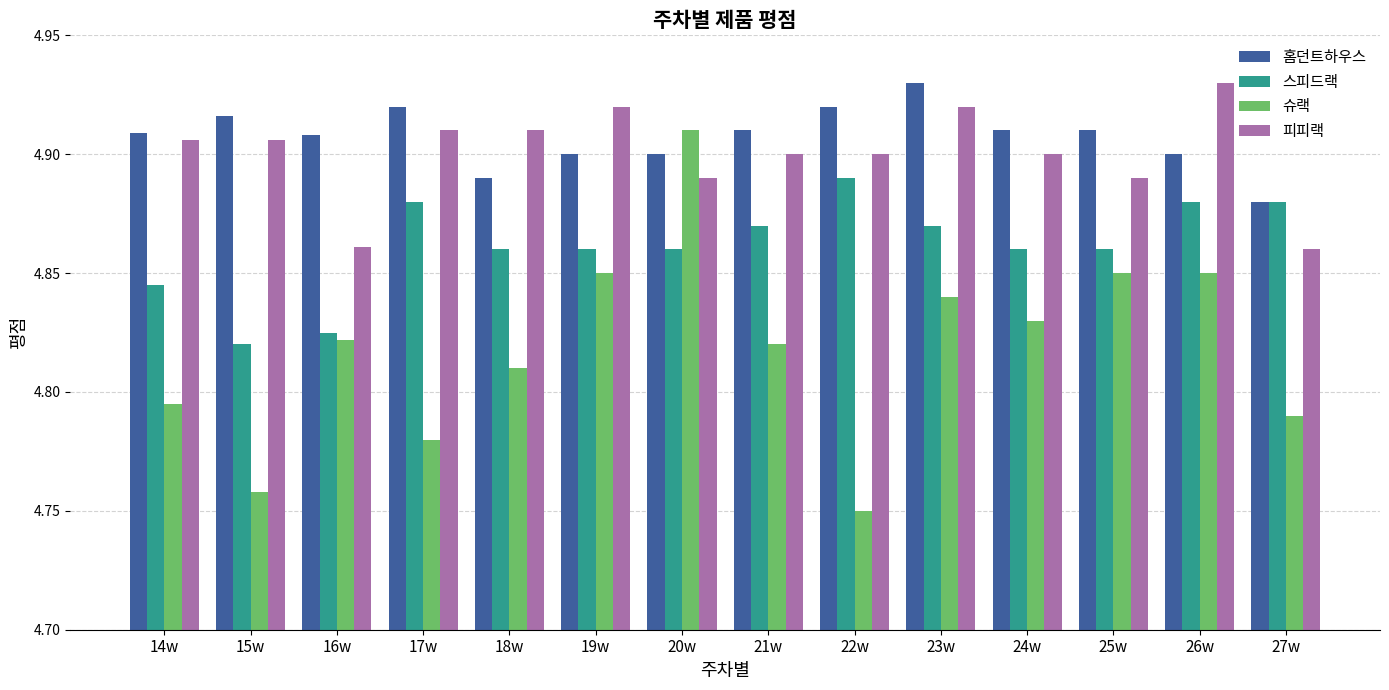

What is the sum of all 스피드랙 values?

68.1